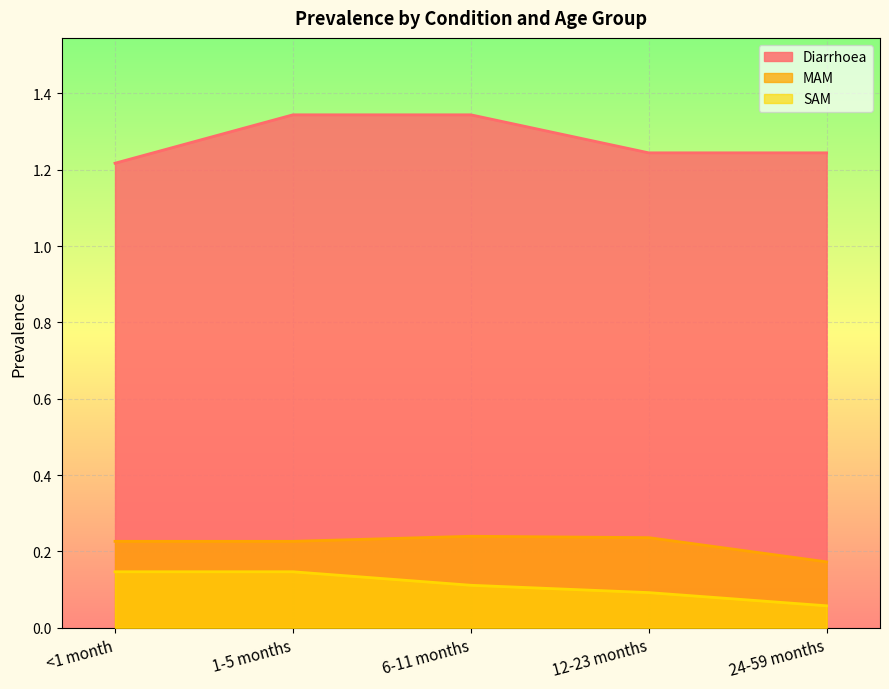

The MAM series shows 0.1 at 12-23 months. True or false?

False